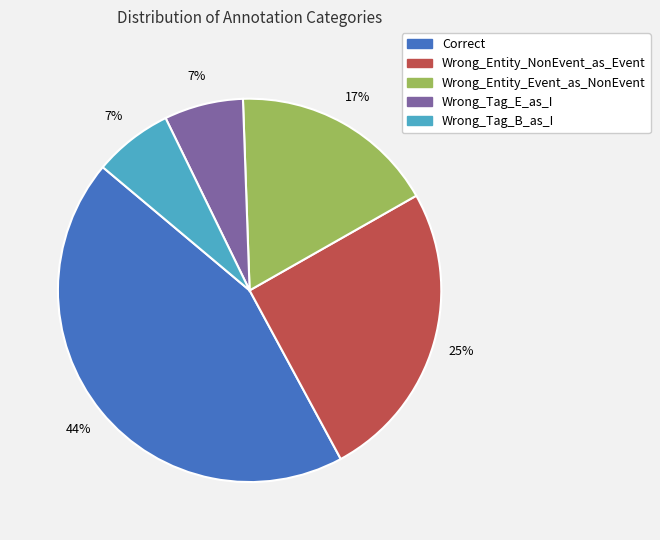

Which has a higher value, Wrong_Entity_NonEvent_as_Event or Wrong_Tag_E_as_I?

Wrong_Entity_NonEvent_as_Event